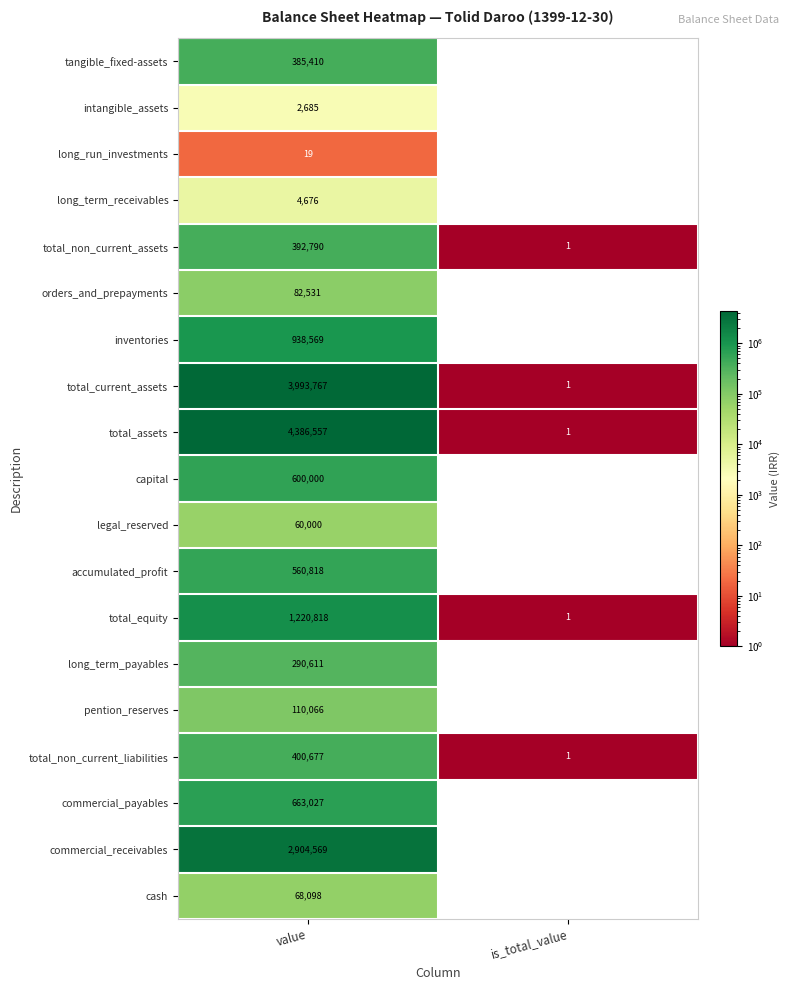

At which category does the chart reach its peak across all series?

value